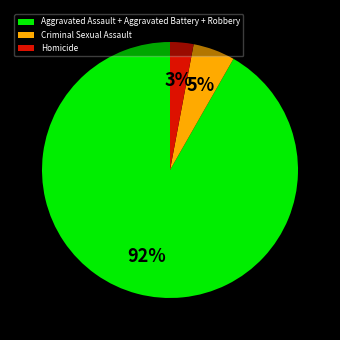

Does any single category account for the majority?

Yes